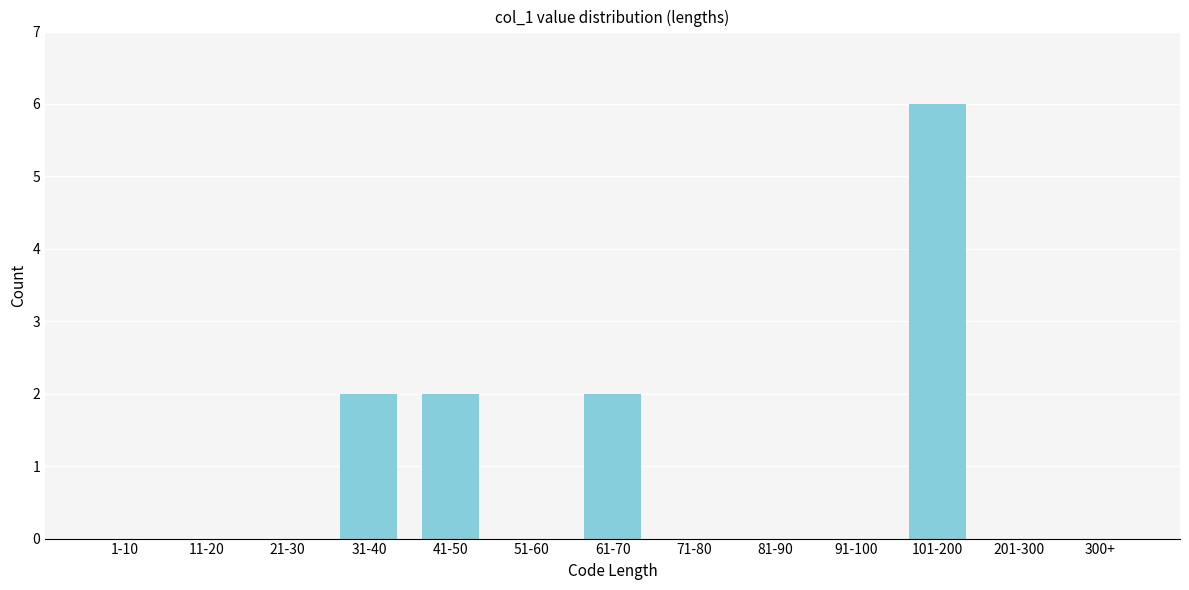

Reading left to right, transcribe all the data shown in this chart.

1-10=0	11-20=0	21-30=0	31-40=2	41-50=2	51-60=0	61-70=2	71-80=0	81-90=0	91-100=0	101-200=6	201-300=0	300+=0